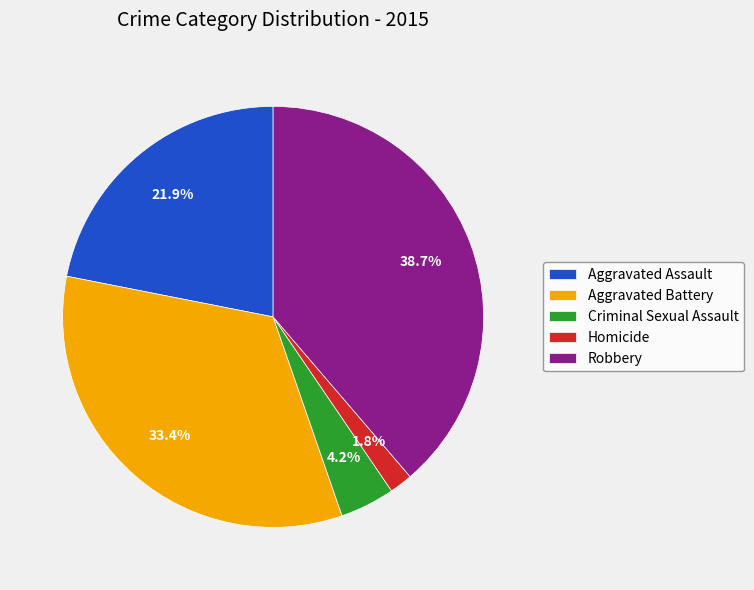

To the nearest percent, what percentage of the pie is Robbery?

39%